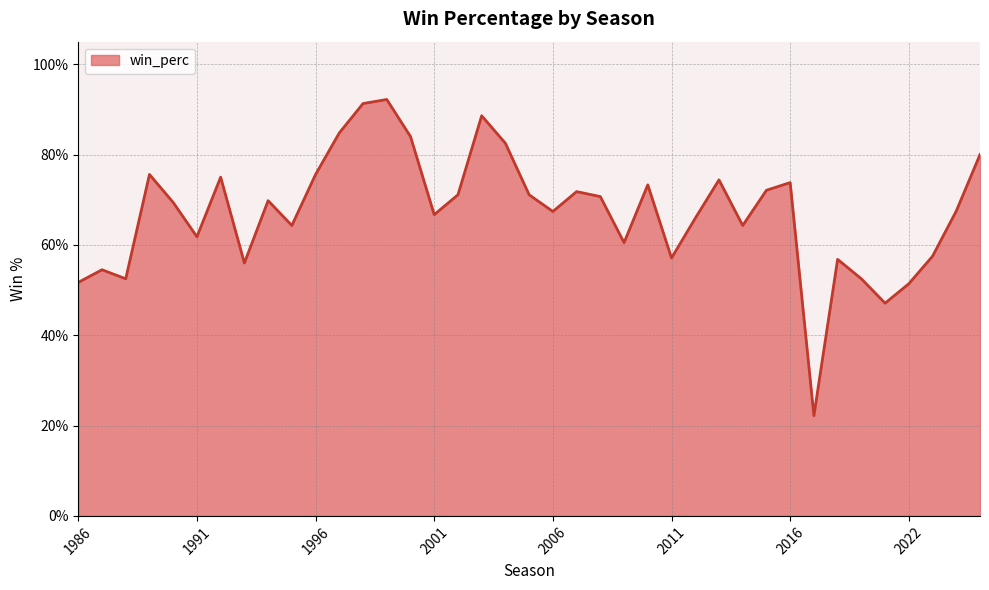

Does the chart display data point markers on the line(s)?

No